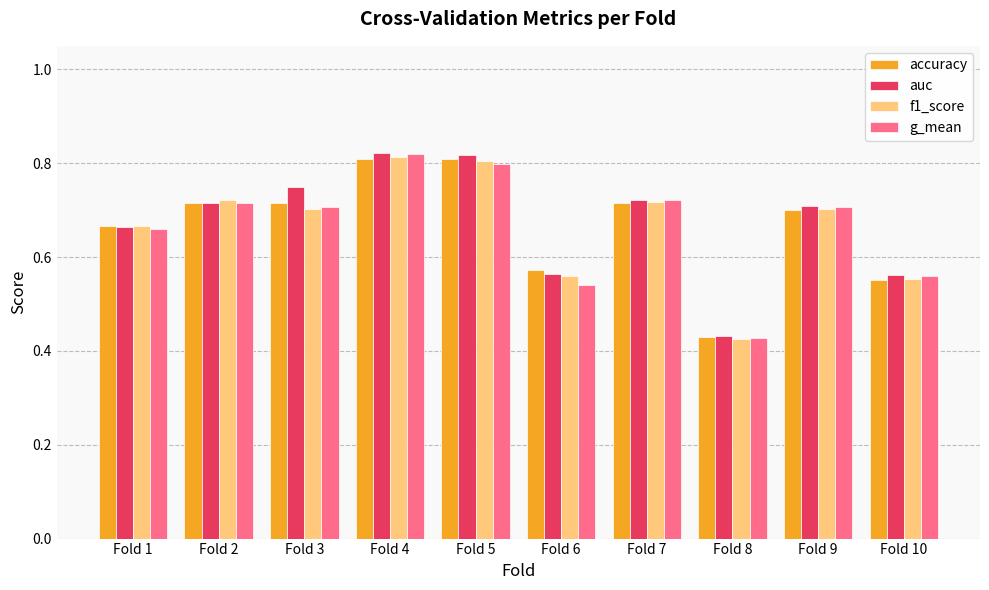

Is it true that f1_score equals 0.7 at Fold 3?

True